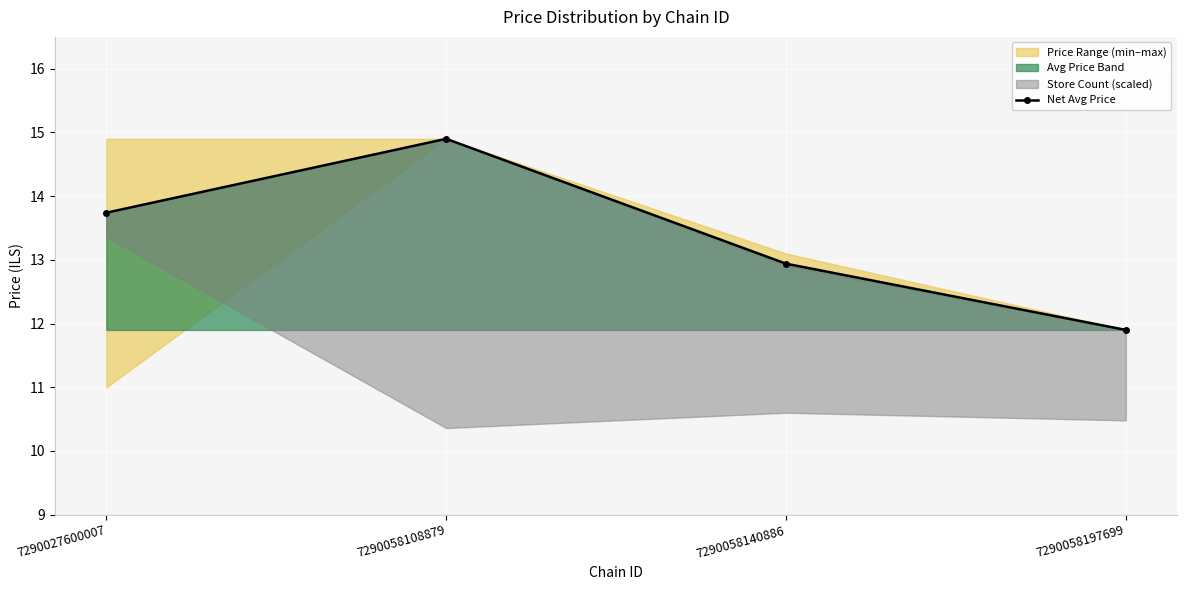

At which label does Avg Price Band reach its minimum?

7290058197699